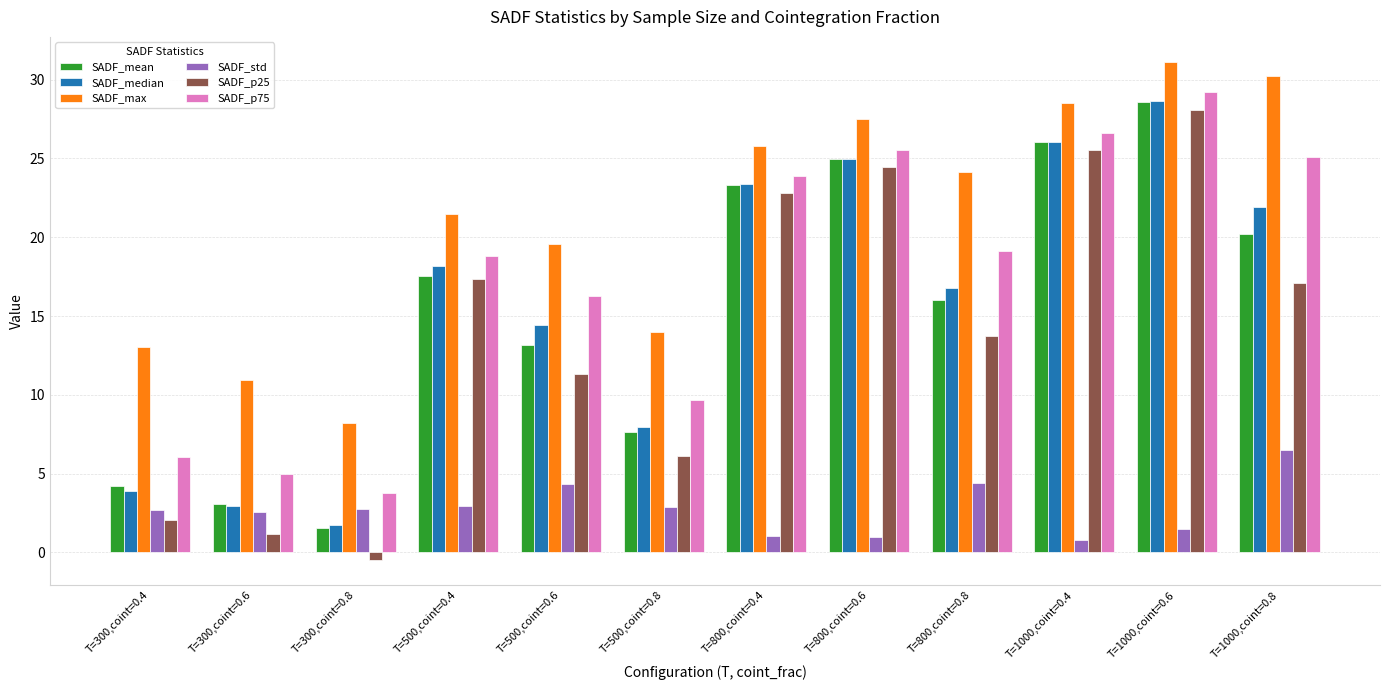

Where does the SADF_std series first go above 2?

T=300,coint=0.4